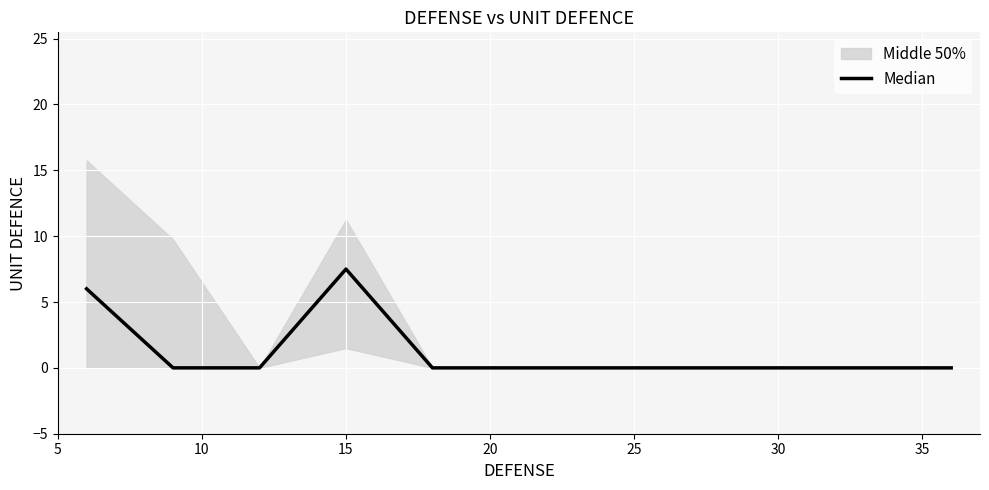

Is it true that the value at 35 is 3.2?

False